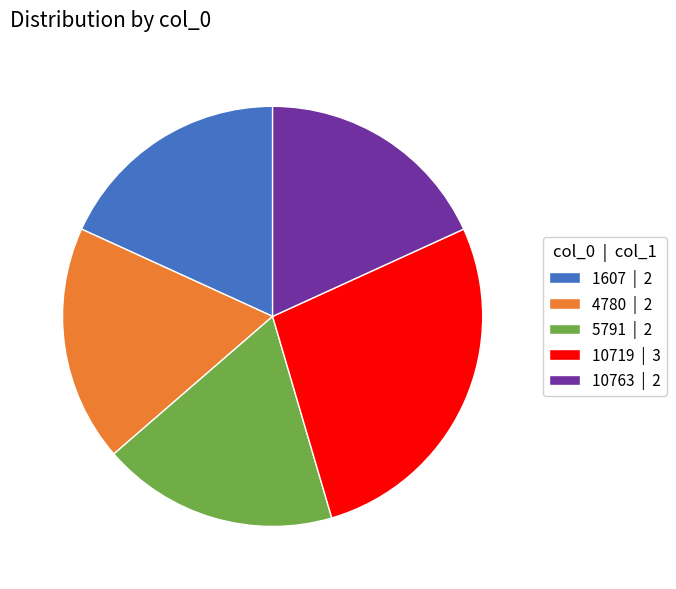

True or false: 5791 | 2 accounts for 25% of the total.

False